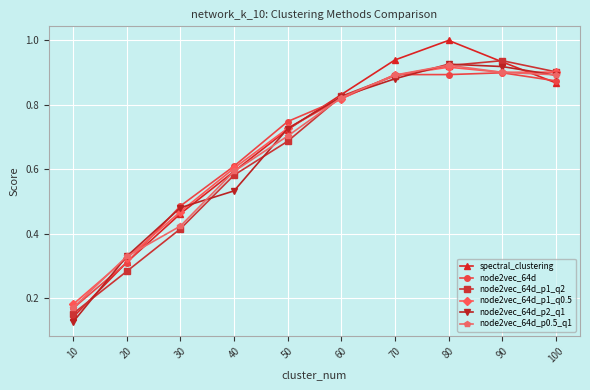

How many lines are shown in the chart?

6